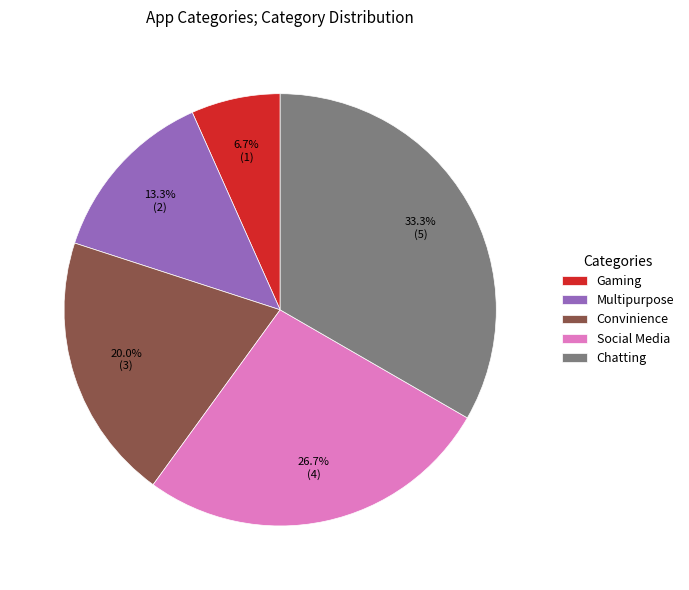

Rank the categories by value from lowest to highest.

Gaming, Multipurpose, Convinience, Social Media, Chatting